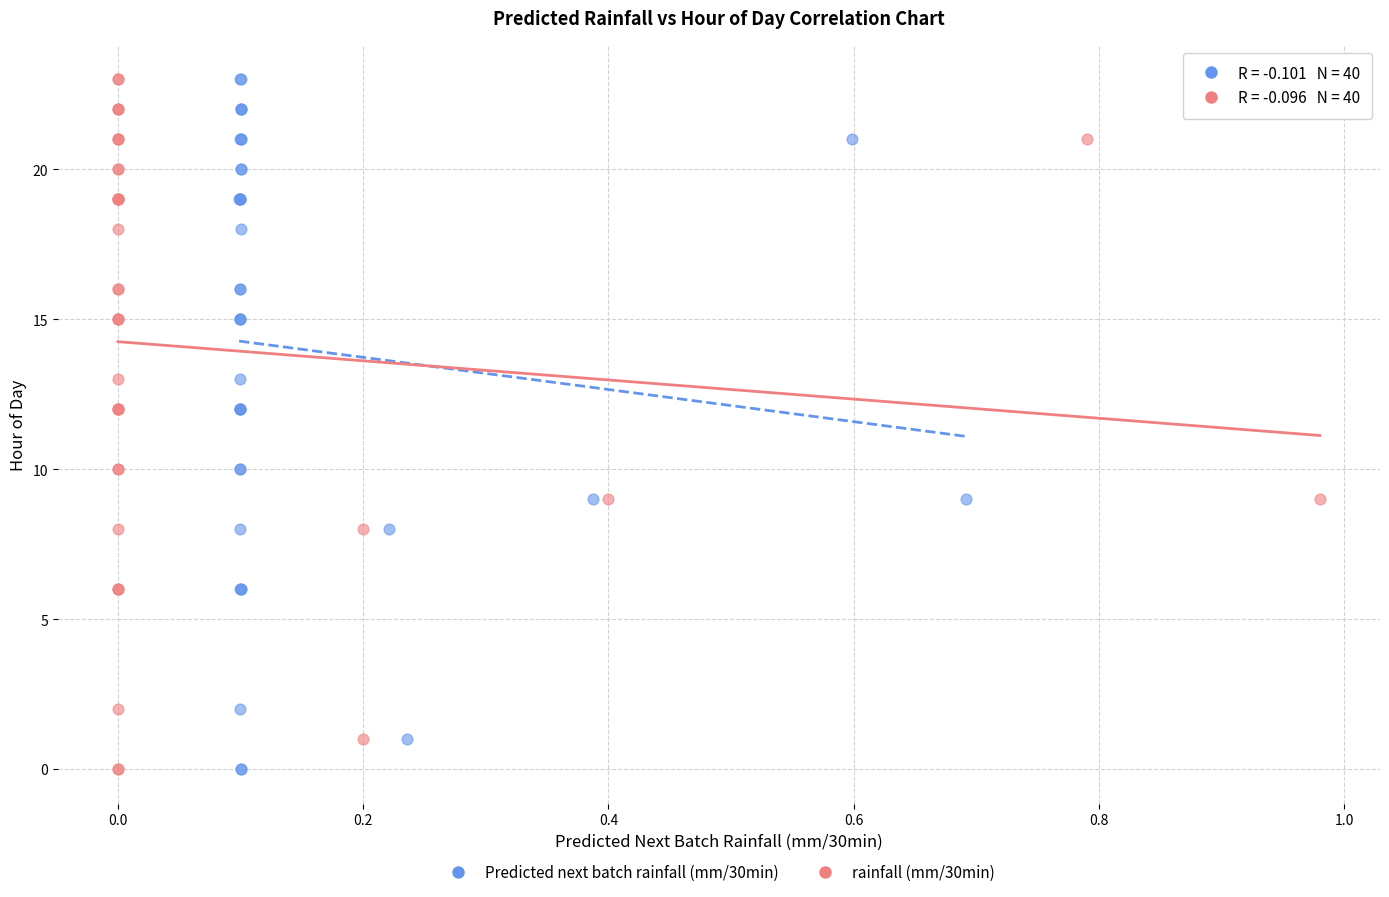

What are all the series names shown in the legend?

Predicted next batch rainfall (mm/30min), rainfall (mm/30min)